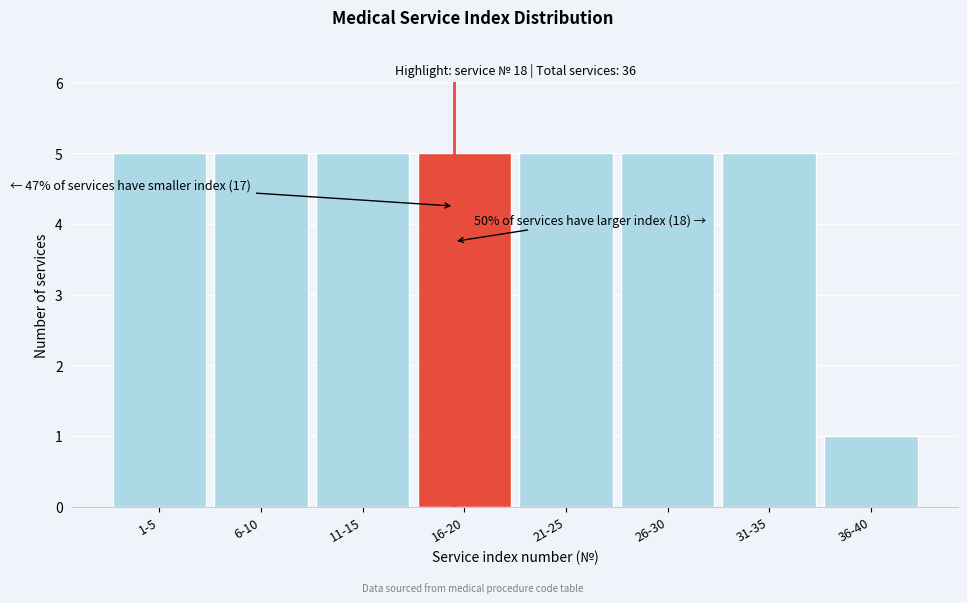

Reading left to right, what are all the values shown in this chart?

1-5=5	6-10=5	11-15=5	16-20=5	21-25=5	26-30=5	31-35=5	36-40=1